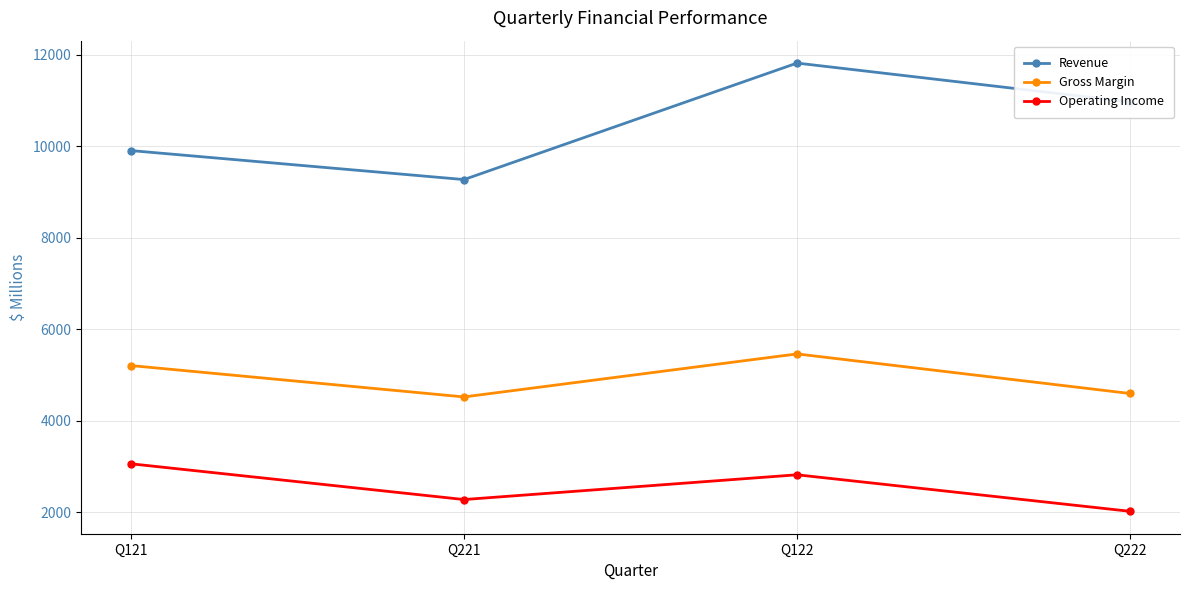

What is the label of the 1st point from the right?

Q222